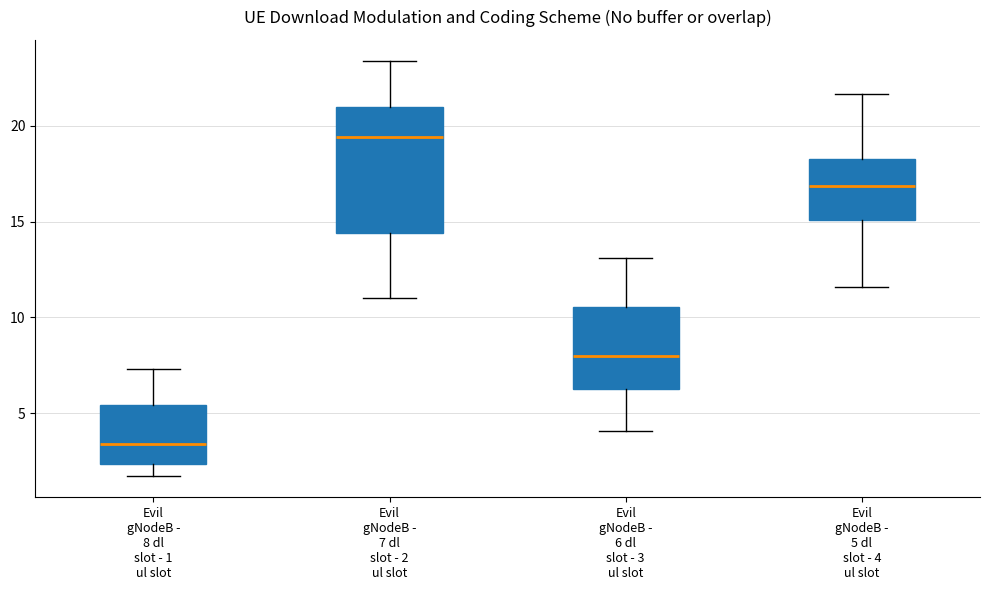

Comparing the boxes themselves (not the whiskers), which one is the tallest?

Evil gNodeB - 7 dl slot - 2 ul slot